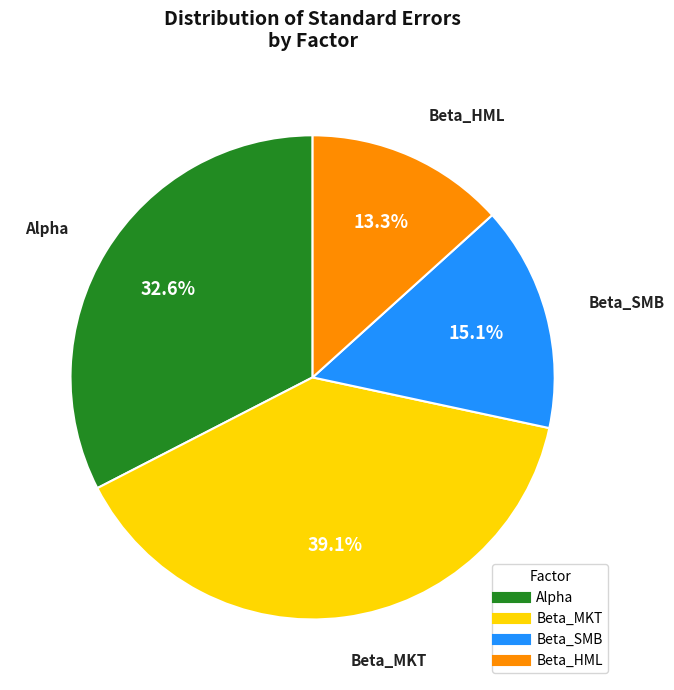

True or false: Beta_MKT accounts for 30% of the total.

False